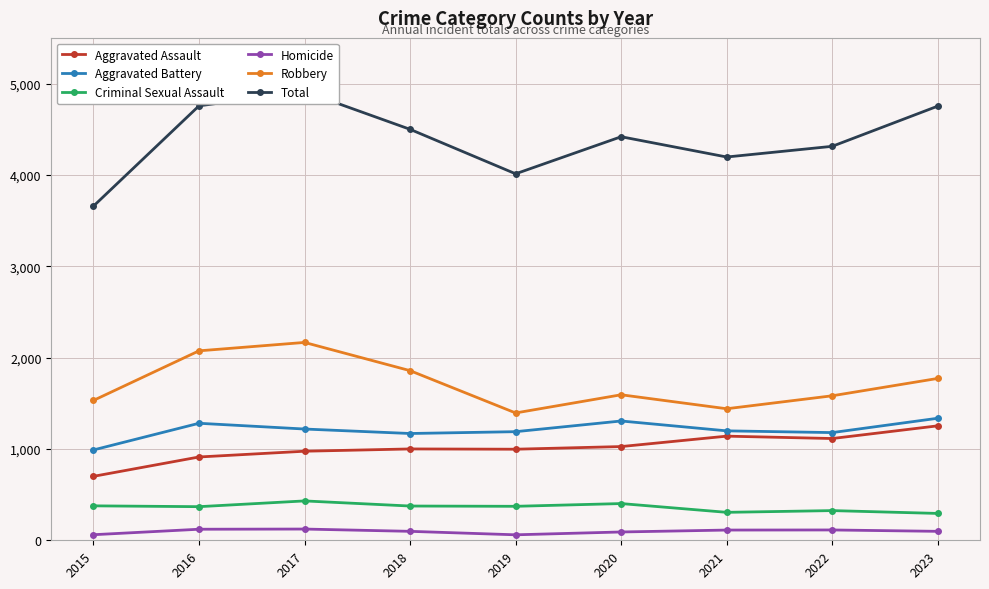

At which label does Aggravated Assault reach its minimum?

2015